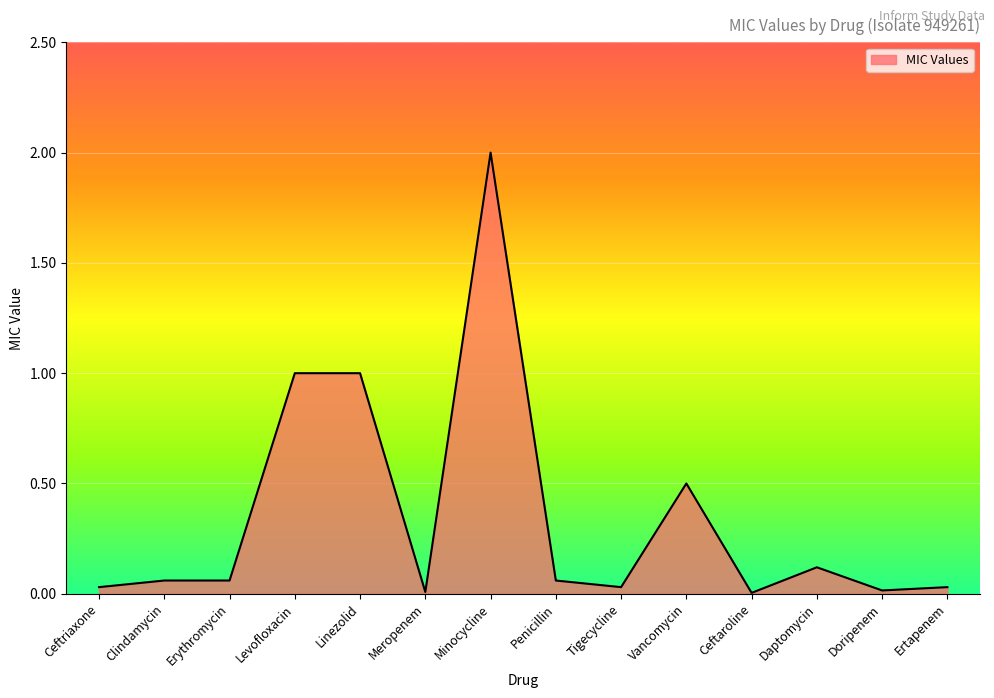

What position from the right is Daptomycin?

3